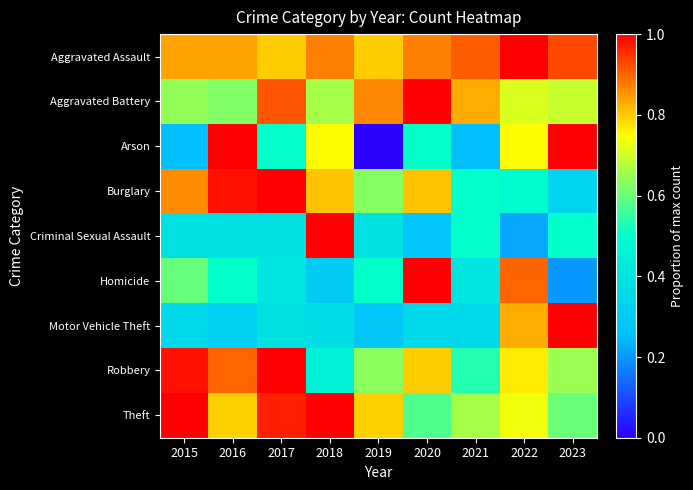

Reading left to right, transcribe all the data shown in this chart.

Aggravated Assault: 2015=0.8	2016=0.8	2017=0.8	2018=0.9	2019=0.8	2020=0.9	2021=0.9	2022=1.0	2023=0.9
Aggravated Battery: 2015=0.6	2016=0.6	2017=0.9	2018=0.7	2019=0.9	2020=1.0	2021=0.8	2022=0.7	2023=0.7
Arson: 2015=0.2	2016=1.0	2017=0.5	2018=0.8	2019=0.0	2020=0.5	2021=0.2	2022=0.8	2023=1.0
Burglary: 2015=0.9	2016=1.0	2017=1.0	2018=0.8	2019=0.6	2020=0.8	2021=0.5	2022=0.5	2023=0.3
Criminal Sexual Assault: 2015=0.4	2016=0.4	2017=0.4	2018=1.0	2019=0.4	2020=0.3	2021=0.5	2022=0.2	2023=0.5
Homicide: 2015=0.6	2016=0.5	2017=0.4	2018=0.3	2019=0.5	2020=1.0	2021=0.4	2022=0.9	2023=0.2
Motor Vehicle Theft: 2015=0.4	2016=0.3	2017=0.4	2018=0.4	2019=0.3	2020=0.4	2021=0.4	2022=0.8	2023=1.0
Robbery: 2015=1.0	2016=0.9	2017=1.0	2018=0.5	2019=0.6	2020=0.8	2021=0.5	2022=0.8	2023=0.7
Theft: 2015=1.0	2016=0.8	2017=1.0	2018=1.0	2019=0.8	2020=0.6	2021=0.7	2022=0.7	2023=0.6